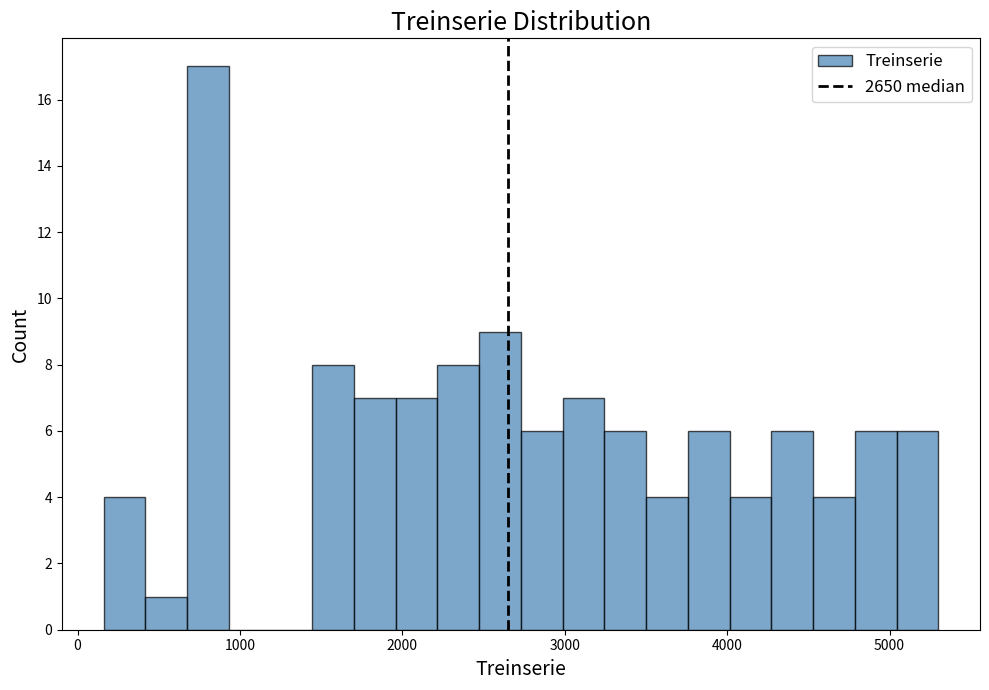

Around what value on the x-axis is the tallest bar? Give the approximate position of its centre, as read against the axis.

800